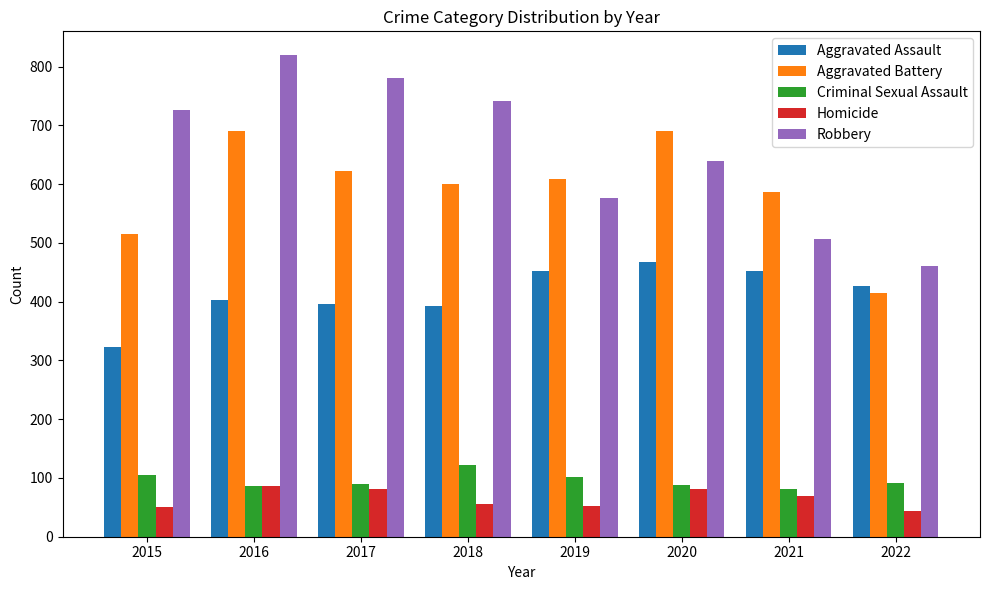

What is the average value of the Aggravated Battery series?

591